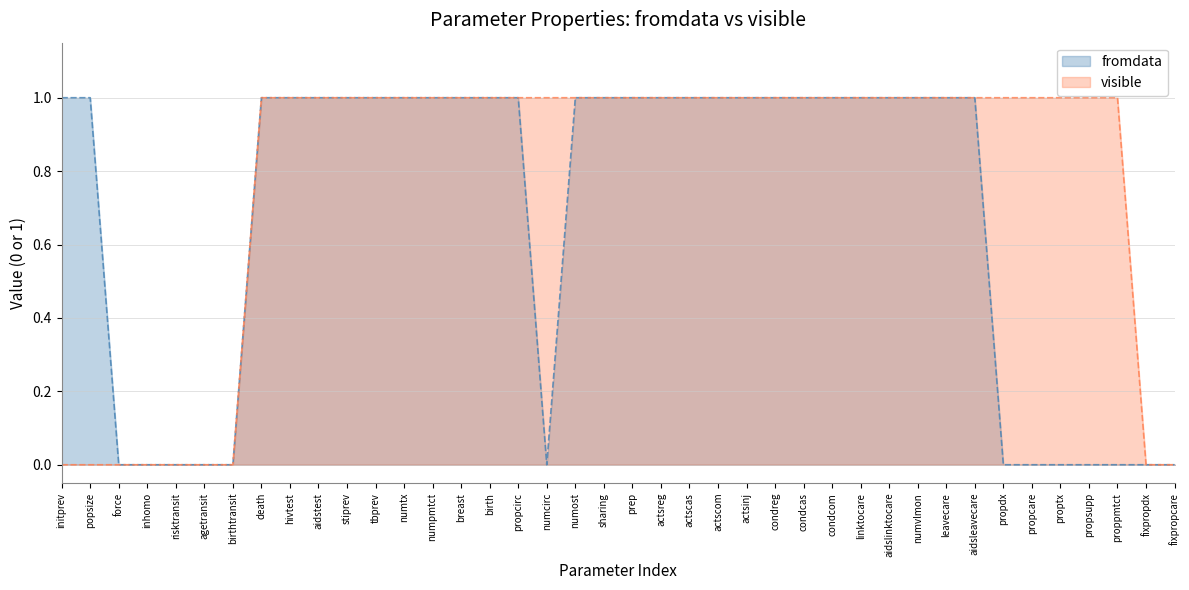

What is the label of the 23rd point from the right?

numcirc